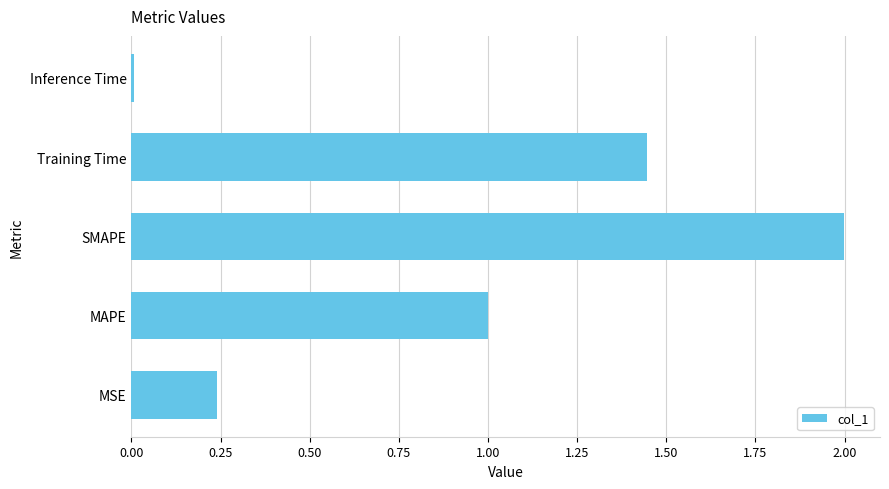

What is the difference between the values at MAPE and MSE?

0.8